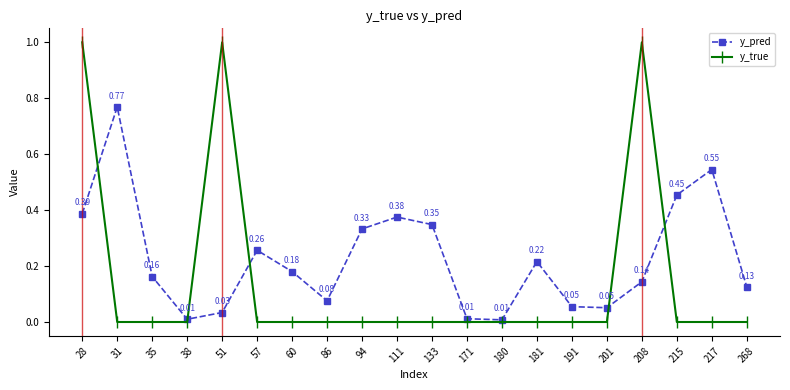

At which category is the sum across all series the highest?

28